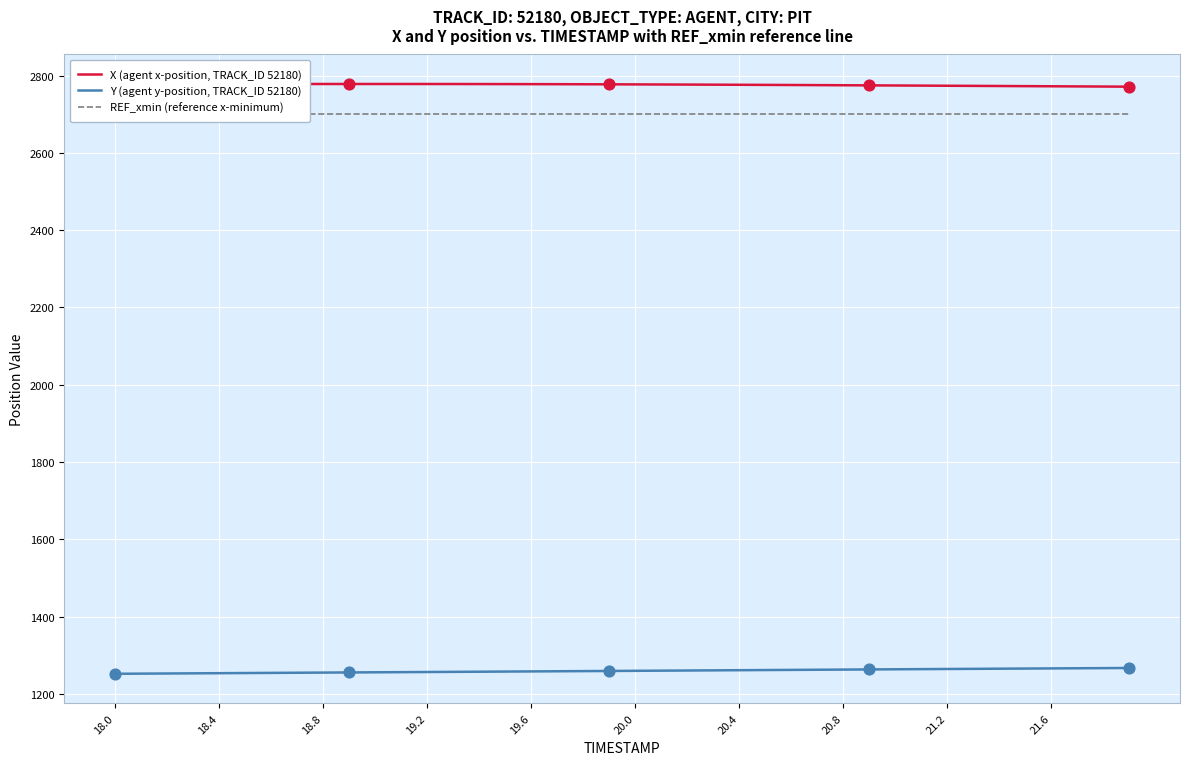

Which series has the largest Y range (max minus min)?

Y (agent y-position, TRACK_ID 52180)